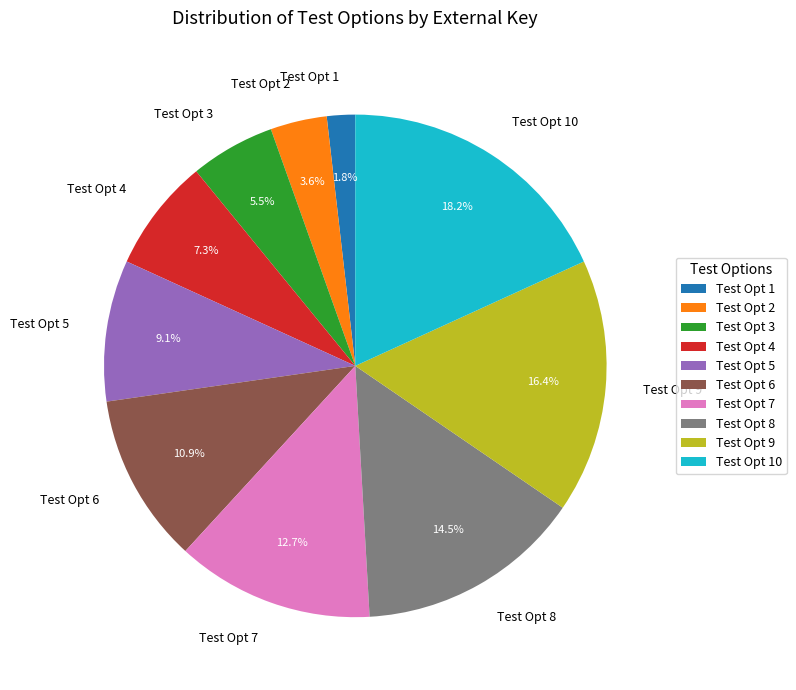

What is the smallest slice in the pie chart?

Test Opt 1